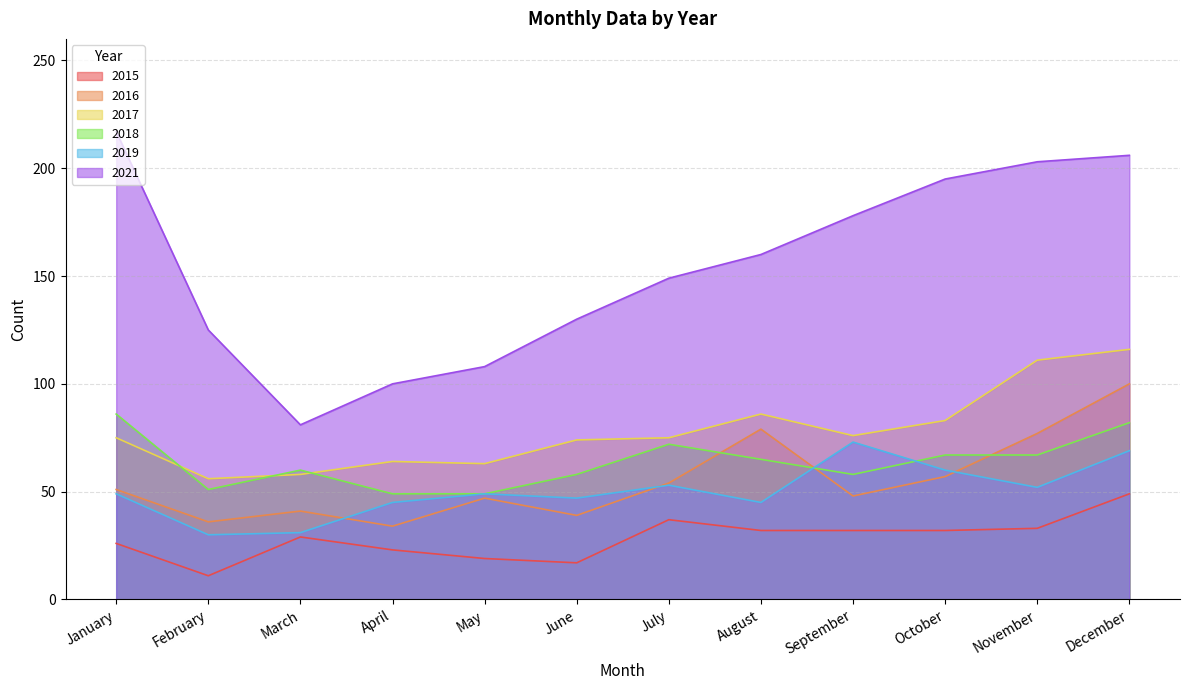

Is it true that 2015 equals 26 at June?

False